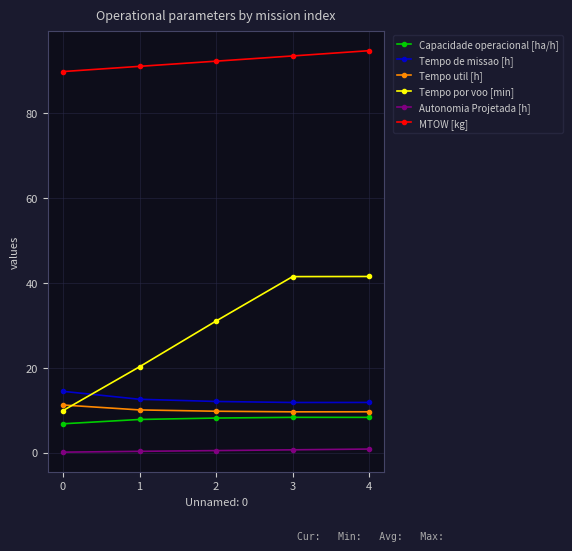

Does the chart display data point markers on the line(s)?

Yes